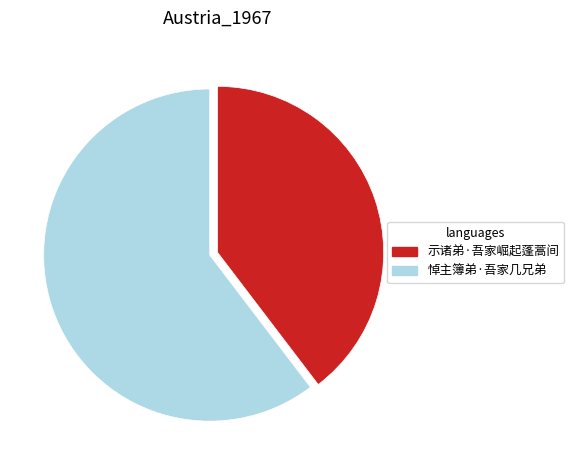

What is the ratio of the value at 悼主簿弟·吾家几兄弟 to the value at 示诸弟·吾家崛起蓬蒿间?

1.5